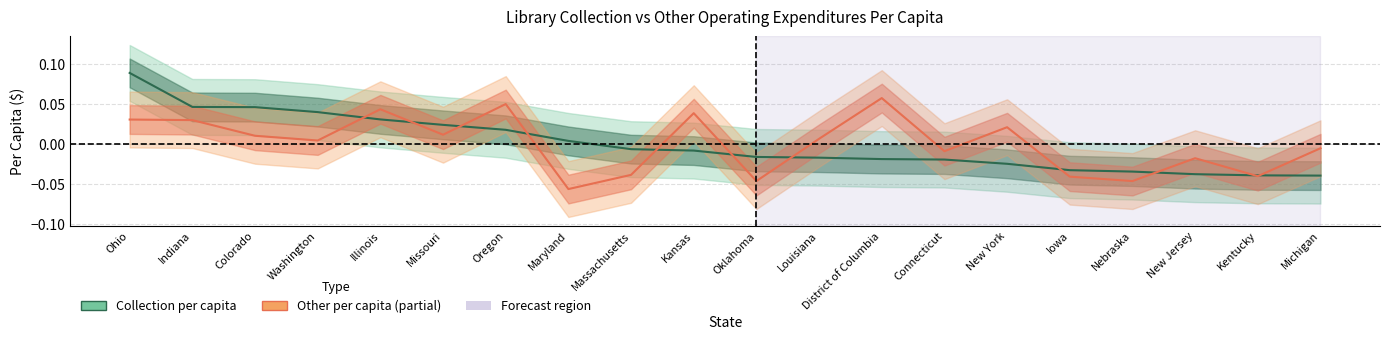

Reading left to right, what are all the values shown in this chart?

collection_per_capita: 0.1	0.0	0.0	0.0	0.0	0.0	0.0	0.0	-0.0	-0.0	-0.0	-0.0	-0.0	-0.0	-0.0	-0.0	-0.0	-0.0	-0.0	-0.0
other_per_capita: 0.0	0.0	0.0	0.0	0.0	0.0	0.0	-0.1	-0.0	0.0	-0.0	0.0	0.1	-0.0	0.0	-0.0	-0.0	-0.0	-0.0	-0.0